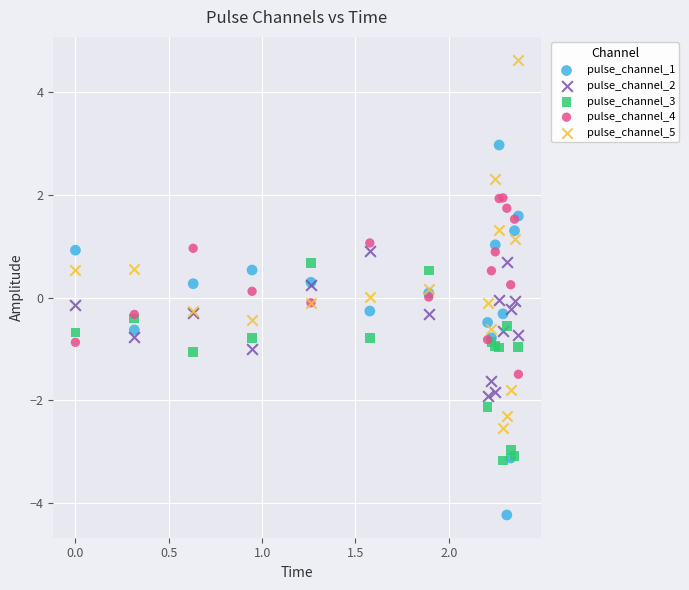

What is the X range (max minus min) for the scatter plot?

2.4